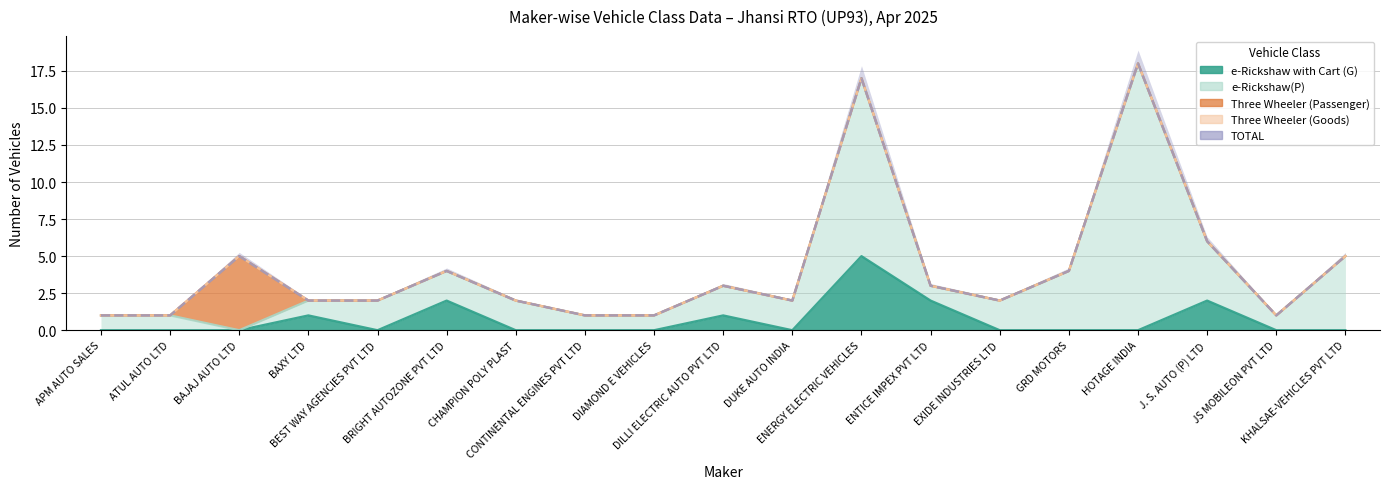

What is the maximum value shown in the chart?

18